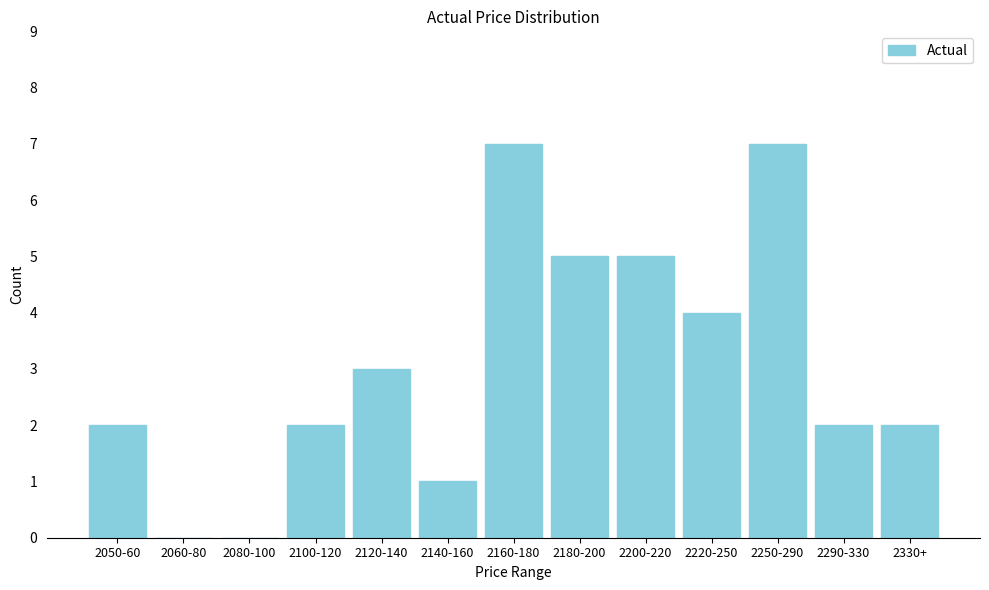

Reading left to right, what are all the values shown in this chart?

2050-60=2	2060-80=0	2080-100=0	2100-120=2	2120-140=3	2140-160=1	2160-180=7	2180-200=5	2200-220=5	2220-250=4	2250-290=7	2290-330=2	2330+=2